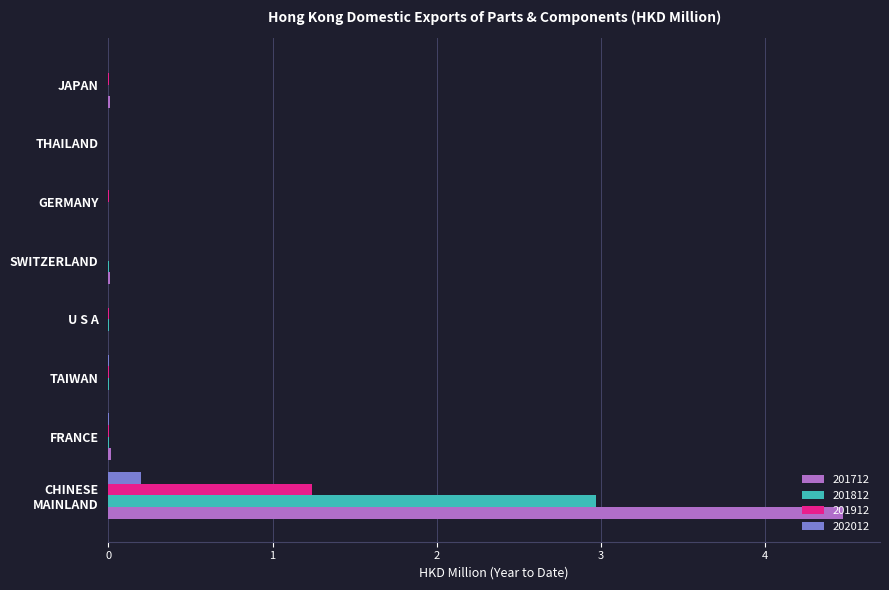

At which category is the sum across all series the highest?

CHINESE
MAINLAND